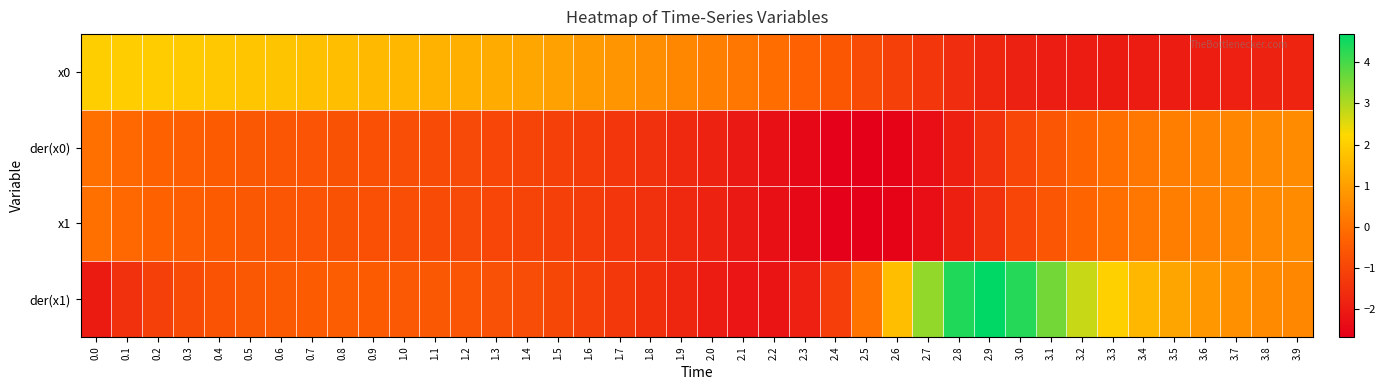

Reading left to right, what are all the values shown in this chart?

x0: 0.0=2.0	0.1=2.0	0.2=2.0	0.3=1.9	0.4=1.9	0.5=1.8	0.6=1.8	0.7=1.7	0.8=1.7	0.9=1.6	1.0=1.5	1.1=1.4	1.2=1.3	1.3=1.2	1.4=1.1	1.5=1.0	1.6=0.9	1.7=0.8	1.8=0.7	1.9=0.5	2.0=0.3	2.1=0.1	2.2=-0.1	2.3=-0.3	2.4=-0.6	2.5=-0.8	2.6=-1.1	2.7=-1.4	2.8=-1.6	2.9=-1.7	3.0=-1.9	3.1=-1.9	3.2=-2.0	3.3=-2.0	3.4=-2.0	3.5=-2.0	3.6=-1.9	3.7=-1.9	3.8=-1.8	3.9=-1.8
der(x0): 0.0=0.0	0.1=-0.2	0.2=-0.3	0.3=-0.4	0.4=-0.5	0.5=-0.5	0.6=-0.6	0.7=-0.6	0.8=-0.7	0.9=-0.7	1.0=-0.8	1.1=-0.8	1.2=-0.9	1.3=-1.0	1.4=-1.0	1.5=-1.1	1.6=-1.2	1.7=-1.4	1.8=-1.5	1.9=-1.7	2.0=-1.8	2.1=-2.0	2.2=-2.3	2.3=-2.5	2.4=-2.6	2.5=-2.7	2.6=-2.6	2.7=-2.3	2.8=-1.9	2.9=-1.5	3.0=-1.0	3.1=-0.6	3.2=-0.3	3.3=-0.0	3.4=0.2	3.5=0.3	3.6=0.4	3.7=0.5	3.8=0.5	3.9=0.6
x1: 0.0=0.0	0.1=-0.2	0.2=-0.3	0.3=-0.4	0.4=-0.5	0.5=-0.5	0.6=-0.6	0.7=-0.6	0.8=-0.7	0.9=-0.7	1.0=-0.8	1.1=-0.8	1.2=-0.9	1.3=-1.0	1.4=-1.0	1.5=-1.1	1.6=-1.2	1.7=-1.4	1.8=-1.5	1.9=-1.7	2.0=-1.8	2.1=-2.0	2.2=-2.3	2.3=-2.5	2.4=-2.6	2.5=-2.7	2.6=-2.6	2.7=-2.3	2.8=-1.9	2.9=-1.5	3.0=-1.0	3.1=-0.6	3.2=-0.3	3.3=-0.0	3.4=0.2	3.5=0.3	3.6=0.4	3.7=0.5	3.8=0.5	3.9=0.6
der(x1): 0.0=-2.0	0.1=-1.5	0.2=-1.1	0.3=-0.8	0.4=-0.7	0.5=-0.6	0.6=-0.5	0.7=-0.5	0.8=-0.5	0.9=-0.5	1.0=-0.5	1.1=-0.6	1.2=-0.6	1.3=-0.7	1.4=-0.8	1.5=-0.9	1.6=-1.1	1.7=-1.3	1.8=-1.5	1.9=-1.7	2.0=-2.0	2.1=-2.1	2.2=-2.2	2.3=-1.9	2.4=-1.2	2.5=0.1	2.6=1.7	2.7=3.3	2.8=4.4	2.9=4.7	3.0=4.3	3.1=3.6	3.2=2.8	3.3=2.1	3.4=1.5	3.5=1.1	3.6=0.9	3.7=0.7	3.8=0.6	3.9=0.5